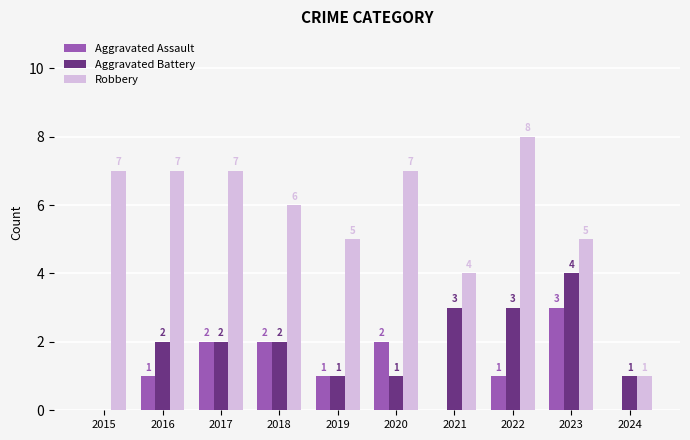

What is the maximum value for Robbery?

8